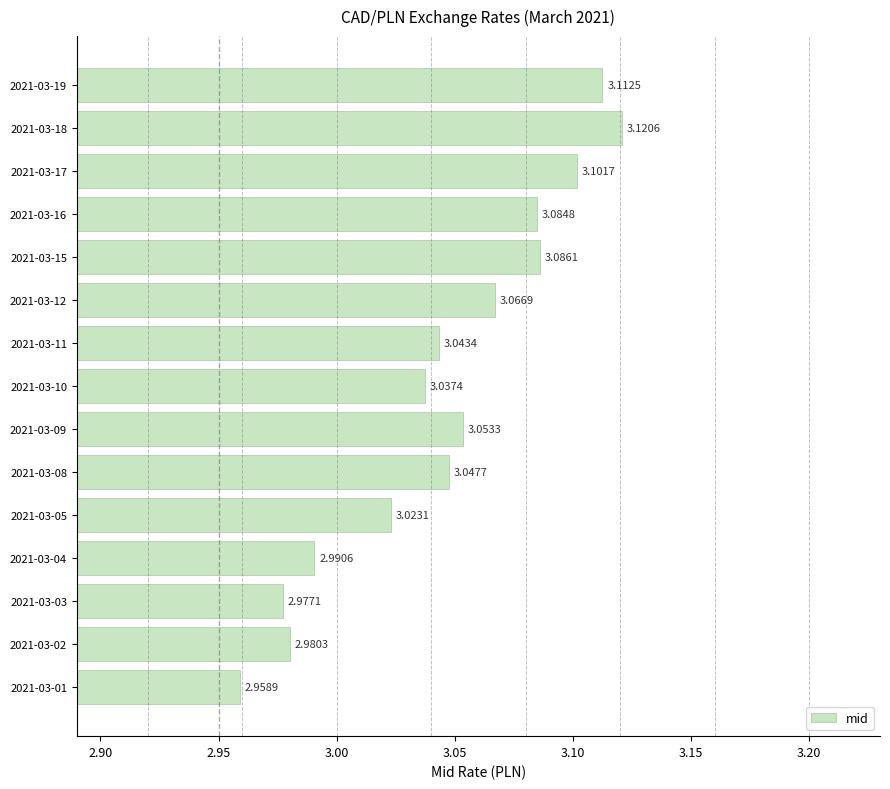

Does the chart contain stacked bars?

No